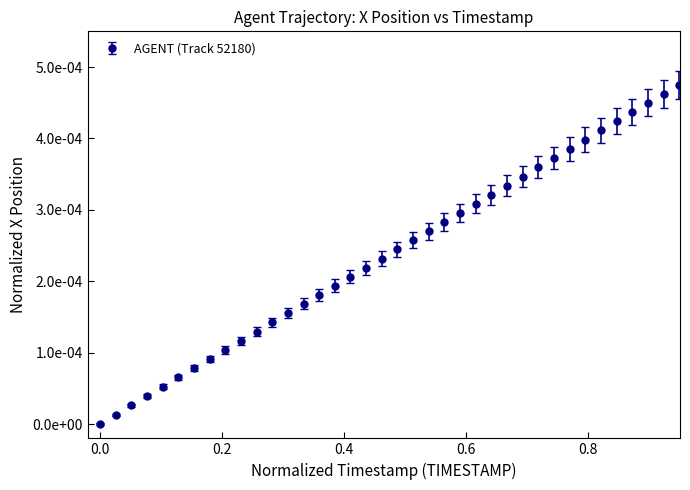

Is this an area chart (filled region under the line)?

No